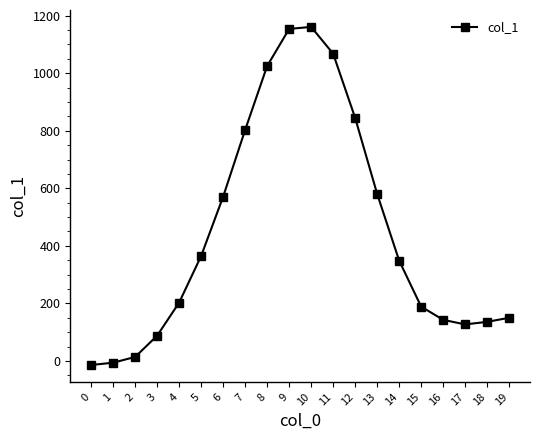

Which has a higher value, 10 or 8?

10